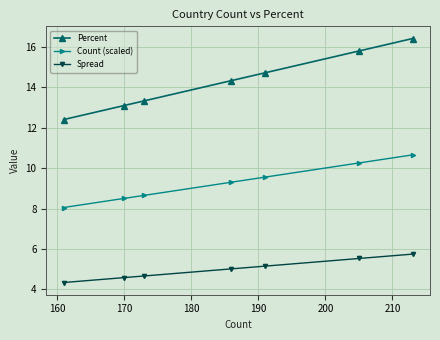

True or false: Percent and Spread intersect in this chart.

False